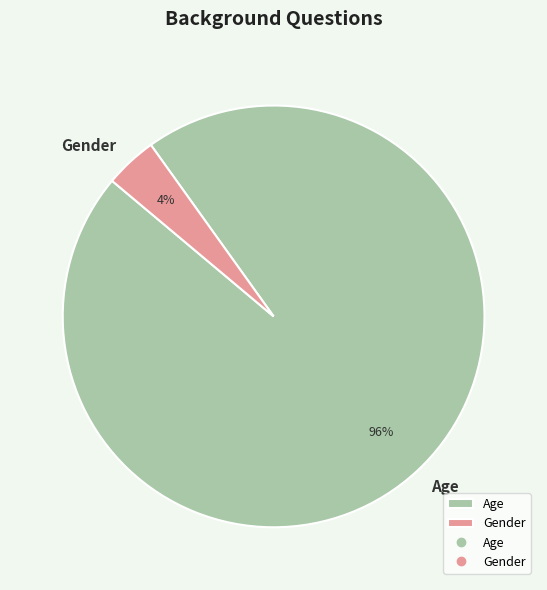

Count the number of slices in the pie.

2